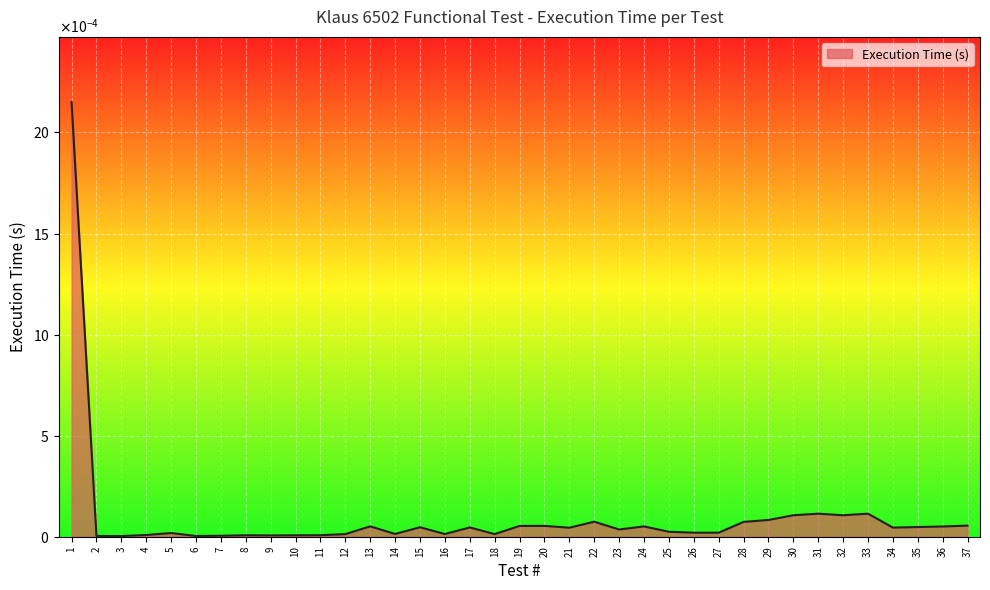

Where is the data nearest to the value 0?

3